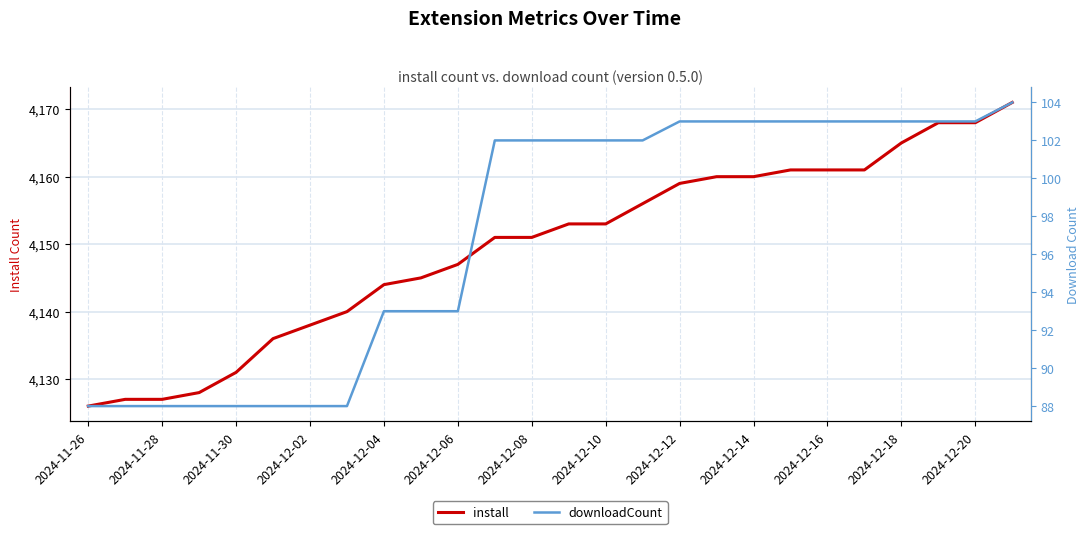

The install series shows 2561 at 2024-12-14. True or false?

False